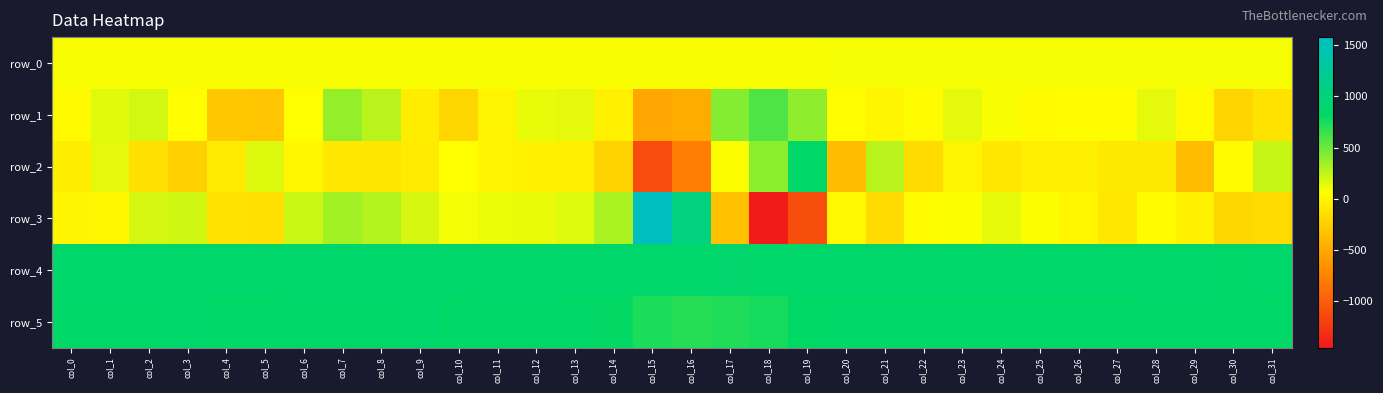

Reading right to left, transcribe all the data shown in this chart.

row_0: col_31=86.2	col_30=86.1	col_29=86.1	col_28=86.1	col_27=86.0	col_26=86.0	col_25=85.9	col_24=85.9	col_23=85.8	col_22=85.8	col_21=85.7	col_20=85.7	col_19=85.7	col_18=85.6	col_17=85.6	col_16=85.6	col_15=85.5	col_14=85.4	col_13=85.4	col_12=85.4	col_11=85.3	col_10=85.2	col_9=85.2	col_8=85.2	col_7=85.1	col_6=85.0	col_5=85.0	col_4=85.0	col_3=84.9	col_2=84.8	col_1=84.8	col_0=84.8
row_1: col_31=-120.0	col_30=-220.0	col_29=38.0	col_28=141.0	col_27=42.0	col_26=49.0	col_25=36.0	col_24=84.0	col_23=140.0	col_22=42.0	col_21=-2.0	col_20=54.0	col_19=395.0	col_18=587.0	col_17=424.0	col_16=-494.0	col_15=-519.0	col_14=-30.0	col_13=144.0	col_12=129.0	col_11=-8.0	col_10=-212.0	col_9=-51.0	col_8=271.0	col_7=381.0	col_6=66.0	col_5=-322.0	col_4=-300.0	col_3=56.0	col_2=195.0	col_1=151.0	col_0=38.0
row_2: col_31=228.0	col_30=42.0	col_29=-378.0	col_28=-91.0	col_27=-89.0	col_26=-42.0	col_25=-45.0	col_24=-95.0	col_23=-6.0	col_22=-171.0	col_21=273.0	col_20=-379.0	col_19=832.0	col_18=410.0	col_17=78.0	col_16=-787.0	col_15=-1117.0	col_14=-225.0	col_13=-43.0	col_12=-30.0	col_11=-15.0	col_10=67.0	col_9=-66.0	col_8=-103.0	col_7=-97.0	col_6=4.0	col_5=164.0	col_4=-64.0	col_3=-241.0	col_2=-144.0	col_1=141.0	col_0=-55.0
row_3: col_31=-177.0	col_30=-203.0	col_29=-27.0	col_28=46.0	col_27=-96.0	col_26=3.0	col_25=74.0	col_24=136.0	col_23=76.0	col_22=43.0	col_21=-171.0	col_20=19.0	col_19=-1103.0	col_18=-1455.0	col_17=-352.0	col_16=1019.0	col_15=1579.0	col_14=316.0	col_13=157.0	col_12=125.0	col_11=118.0	col_10=92.0	col_9=183.0	col_8=287.0	col_7=337.0	col_6=222.0	col_5=-141.0	col_4=-125.0	col_3=200.0	col_2=188.0	col_1=7.0	col_0=2.0
row_4: col_31=857.0	col_30=848.0	col_29=863.0	col_28=858.0	col_27=851.0	col_26=858.0	col_25=853.0	col_24=857.0	col_23=851.0	col_22=859.0	col_21=857.0	col_20=853.0	col_19=853.0	col_18=858.0	col_17=879.0	col_16=864.0	col_15=858.0	col_14=853.0	col_13=861.0	col_12=856.0	col_11=858.0	col_10=858.0	col_9=858.0	col_8=855.0	col_7=855.0	col_6=861.0	col_5=856.0	col_4=854.0	col_3=860.0	col_2=857.0	col_1=854.0	col_0=858.0
row_5: col_31=844.0	col_30=839.0	col_29=845.0	col_28=845.0	col_27=842.0	col_26=844.0	col_25=836.0	col_24=841.0	col_23=838.0	col_22=844.0	col_21=837.0	col_20=829.0	col_19=817.0	col_18=754.0	col_17=720.0	col_16=707.0	col_15=735.0	col_14=811.0	col_13=840.0	col_12=849.0	col_11=849.0	col_10=840.0	col_9=851.0	col_8=845.0	col_7=848.0	col_6=847.0	col_5=841.0	col_4=840.0	col_3=852.0	col_2=847.0	col_1=848.0	col_0=847.0